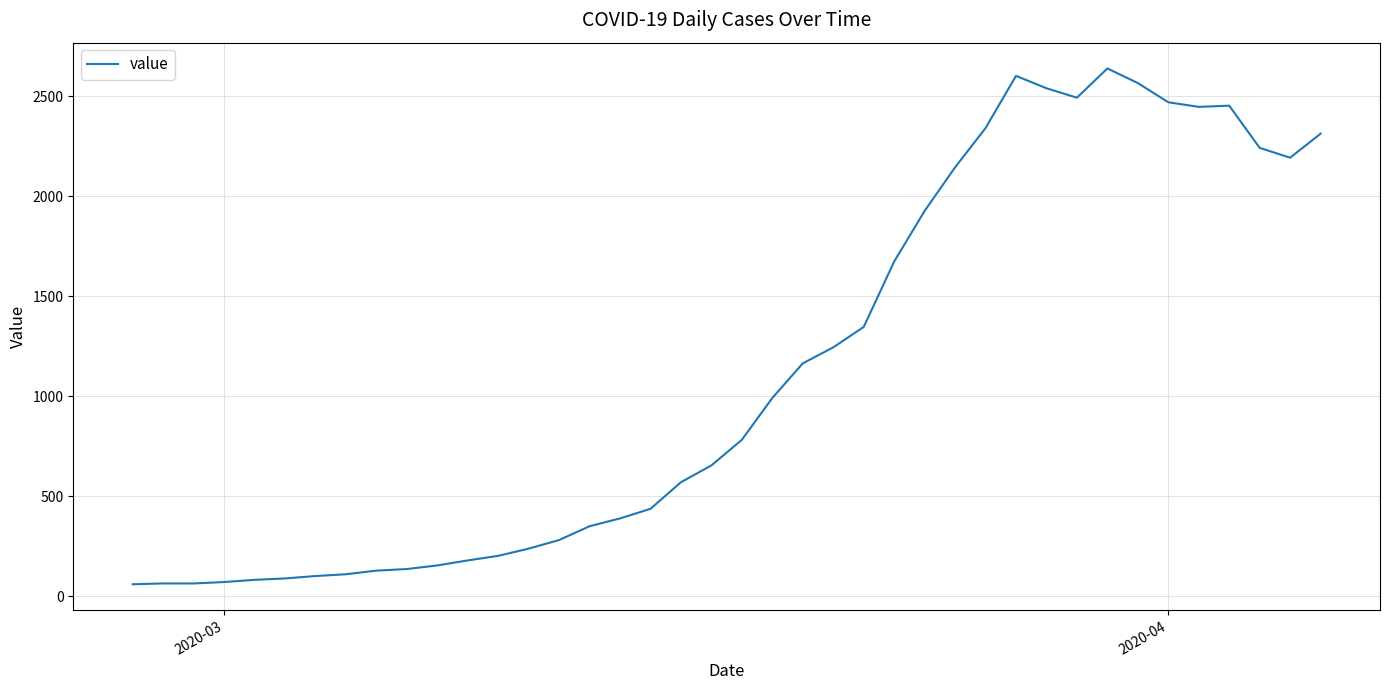

How many categories are shown in the chart?

40